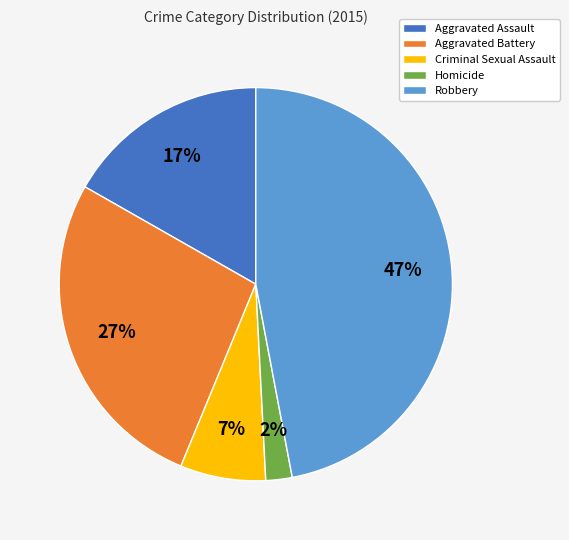

To the nearest percent, what is the difference between the largest and smallest slice percentages?

45%